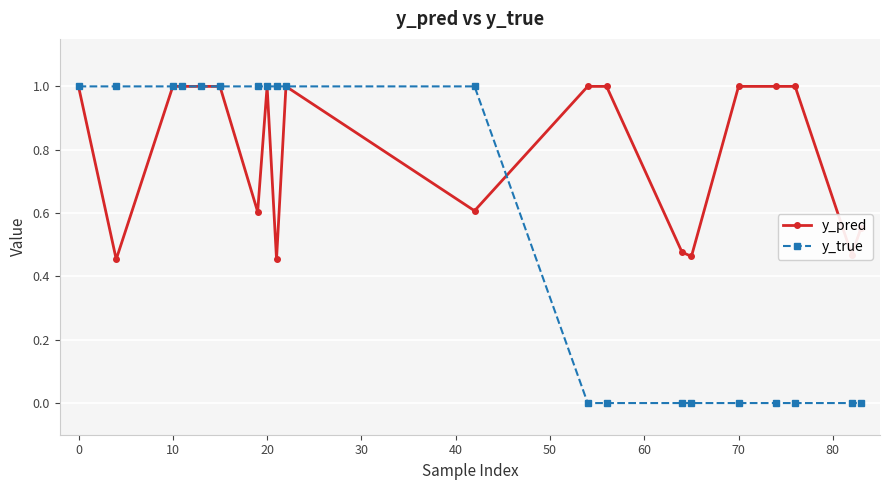

Which series has the largest range (max minus min)?

y_true